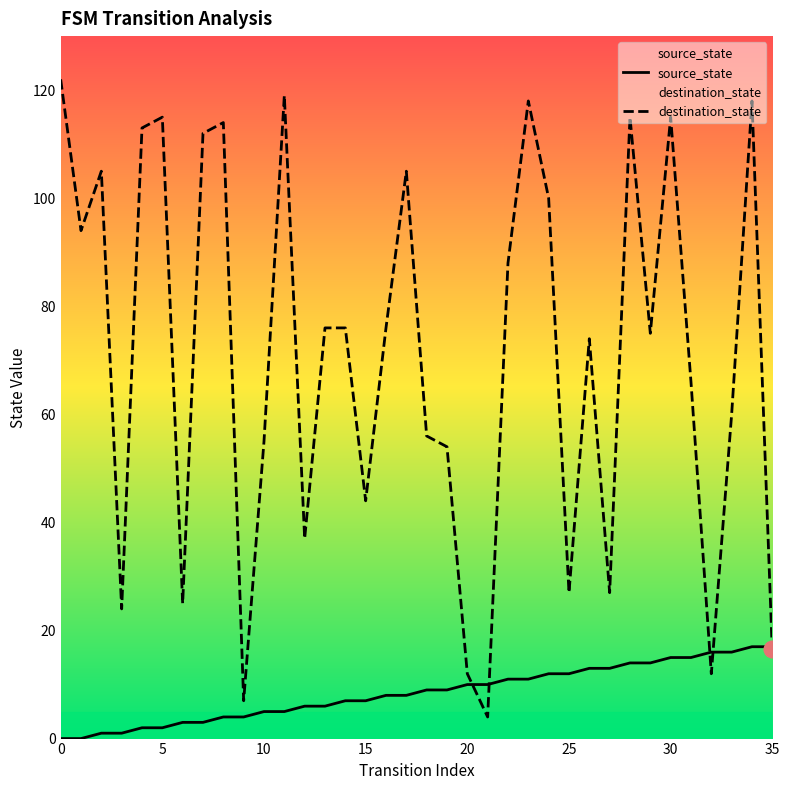

What is the difference between the maximum and minimum values in the destination_state series?

118